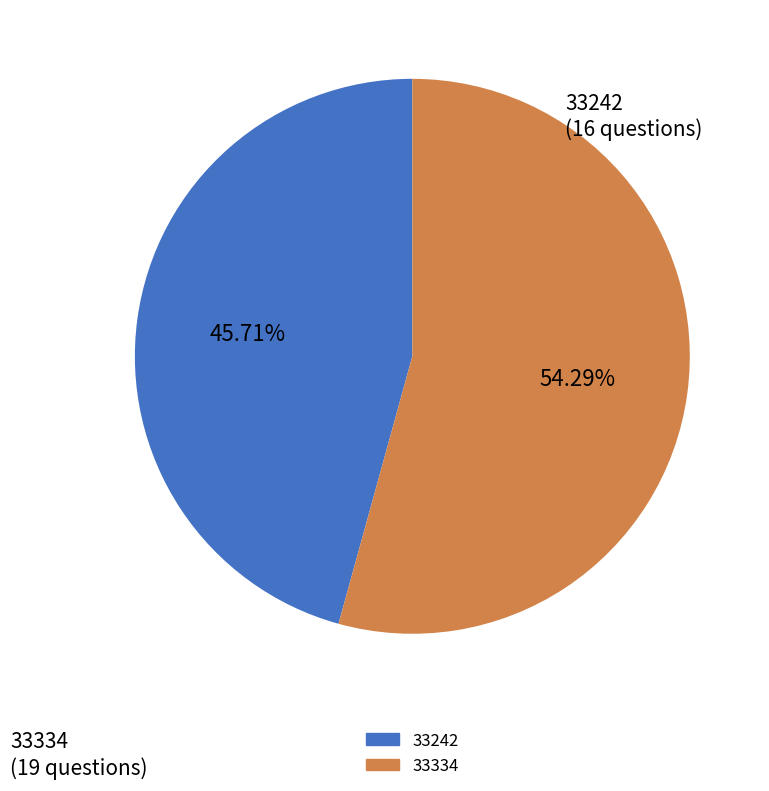

True or false: 33334 accounts for 54% of the total.

True